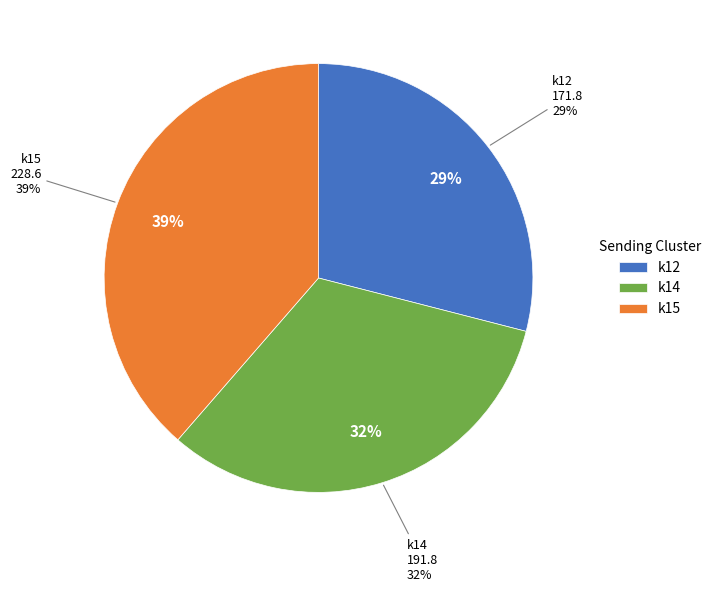

What is the largest slice in the pie chart?

k15